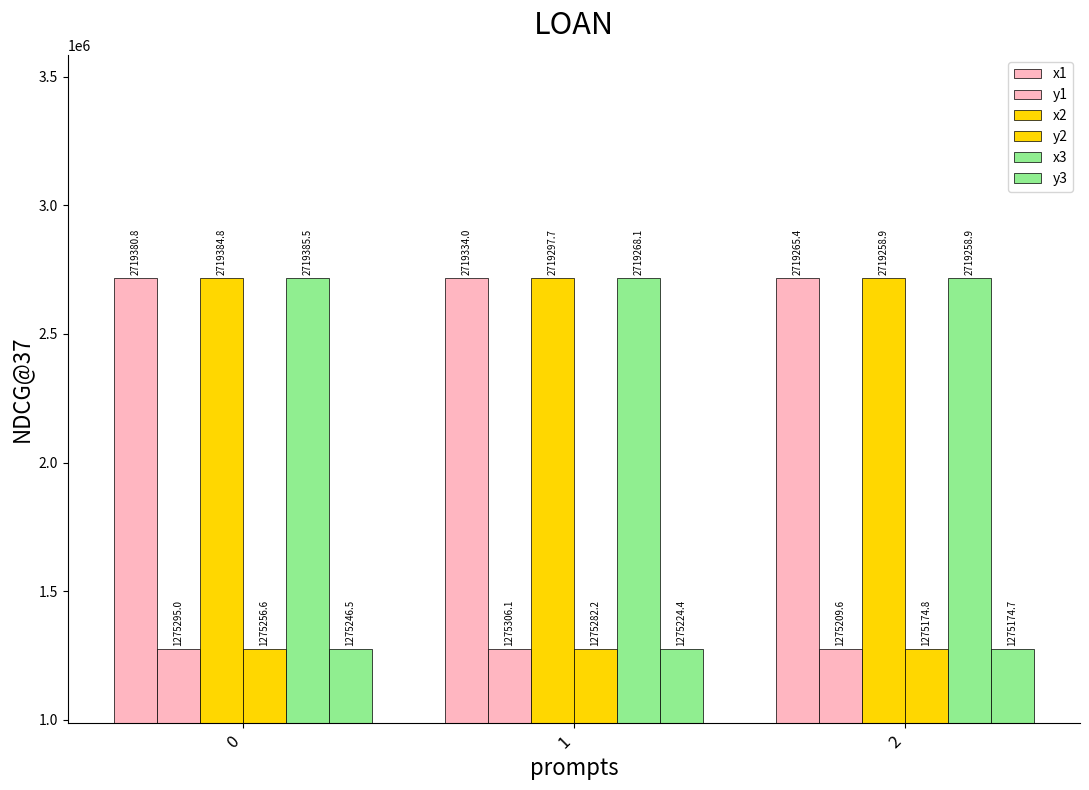

Between 2 and 1, which is larger?

1